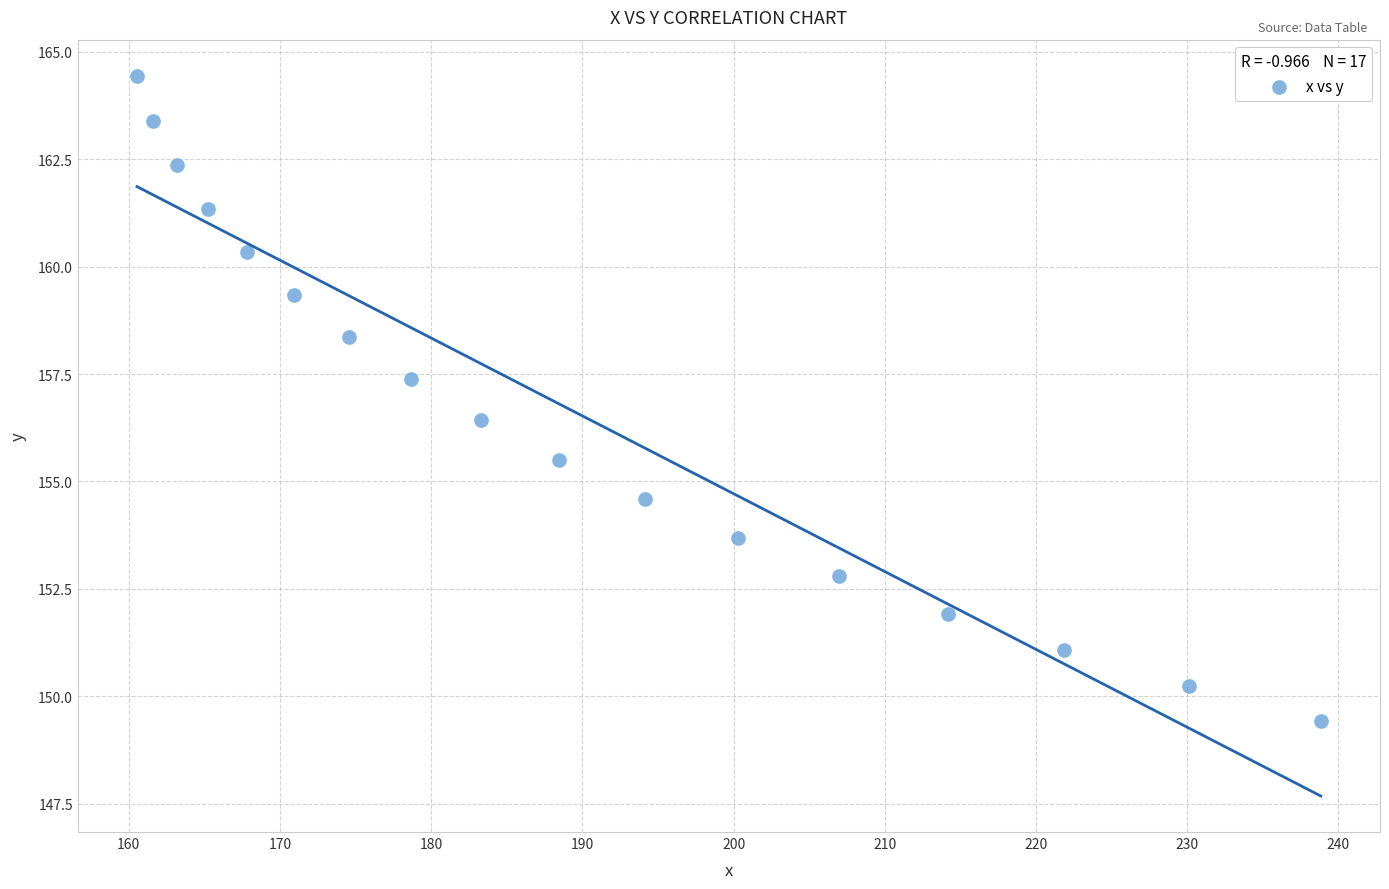

What is the range of X values (max minus min)?

78.3